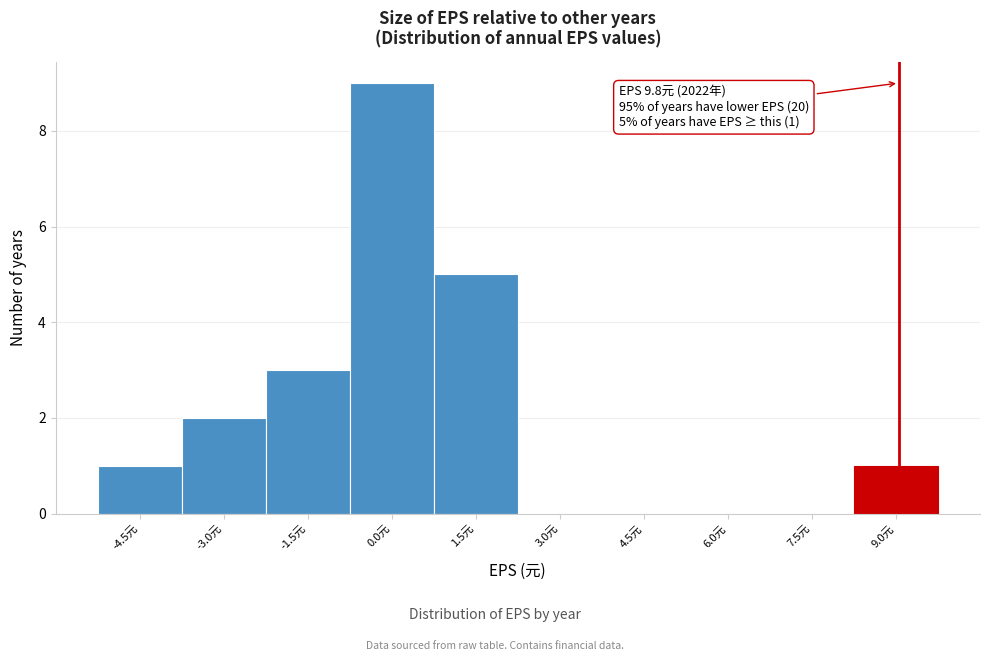

Reading left to right, transcribe all the data shown in this chart.

-4.5元=1	-3.0元=2	-1.5元=3	0.0元=9	1.5元=5	3.0元=0	4.5元=0	6.0元=0	7.5元=0	9.0元=1